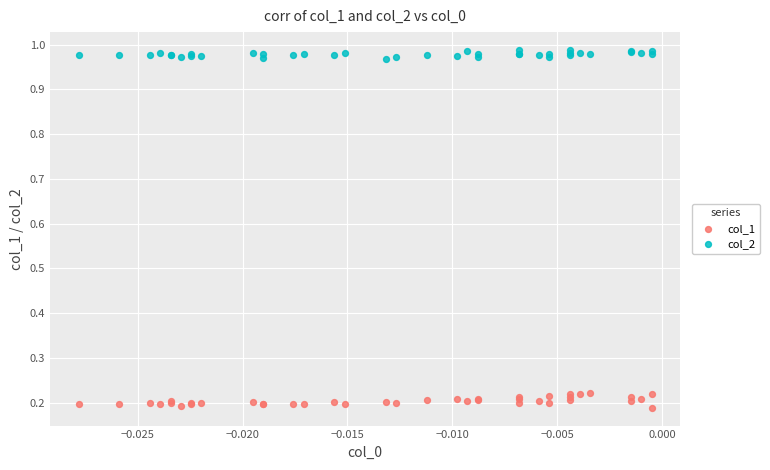

Which series reaches the maximum Y coordinate?

col_2